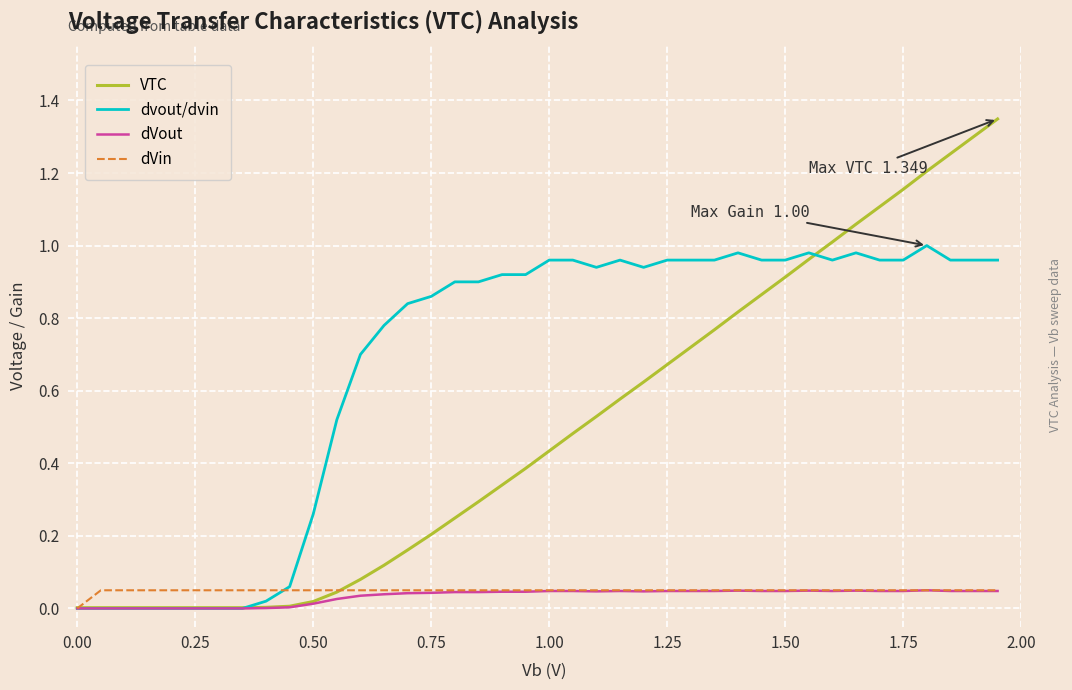

Which series has the widest spread of values?

VTC